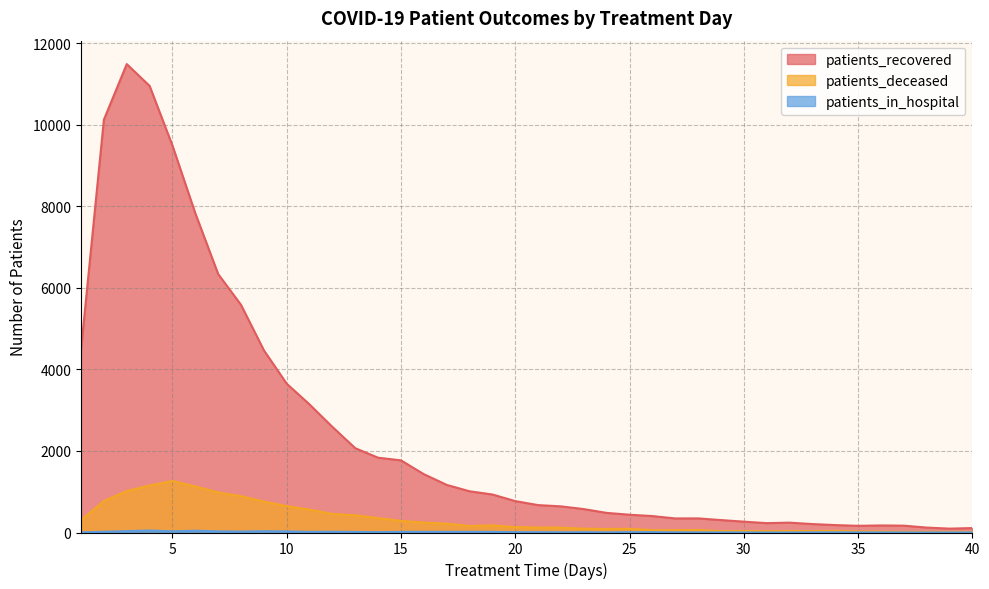

What is the approximate value of patients_recovered at 37, to the nearest 100?

200